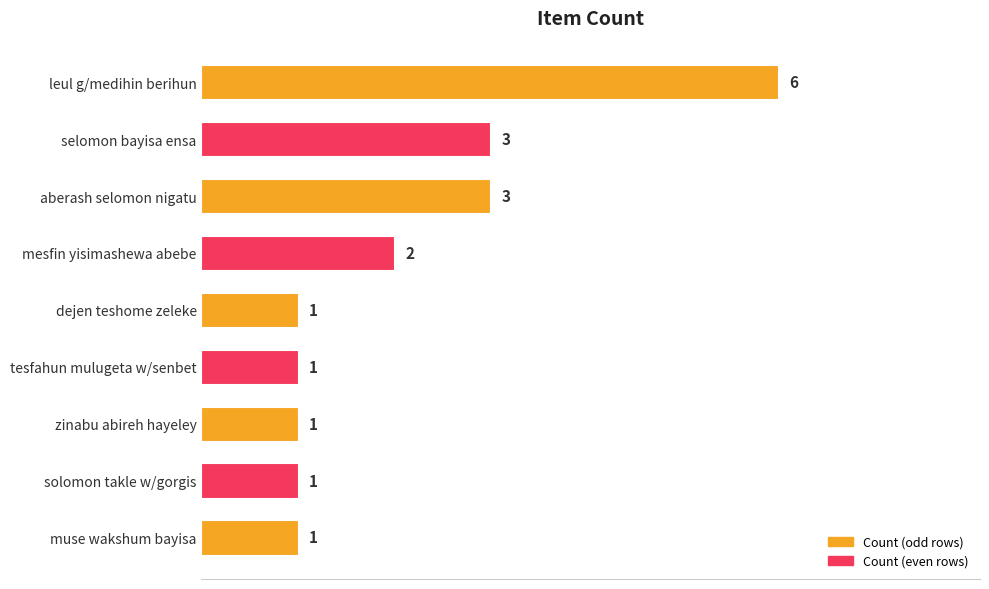

Reading top to bottom, transcribe all the data shown in this chart.

6	3	3	2	1	1	1	1	1